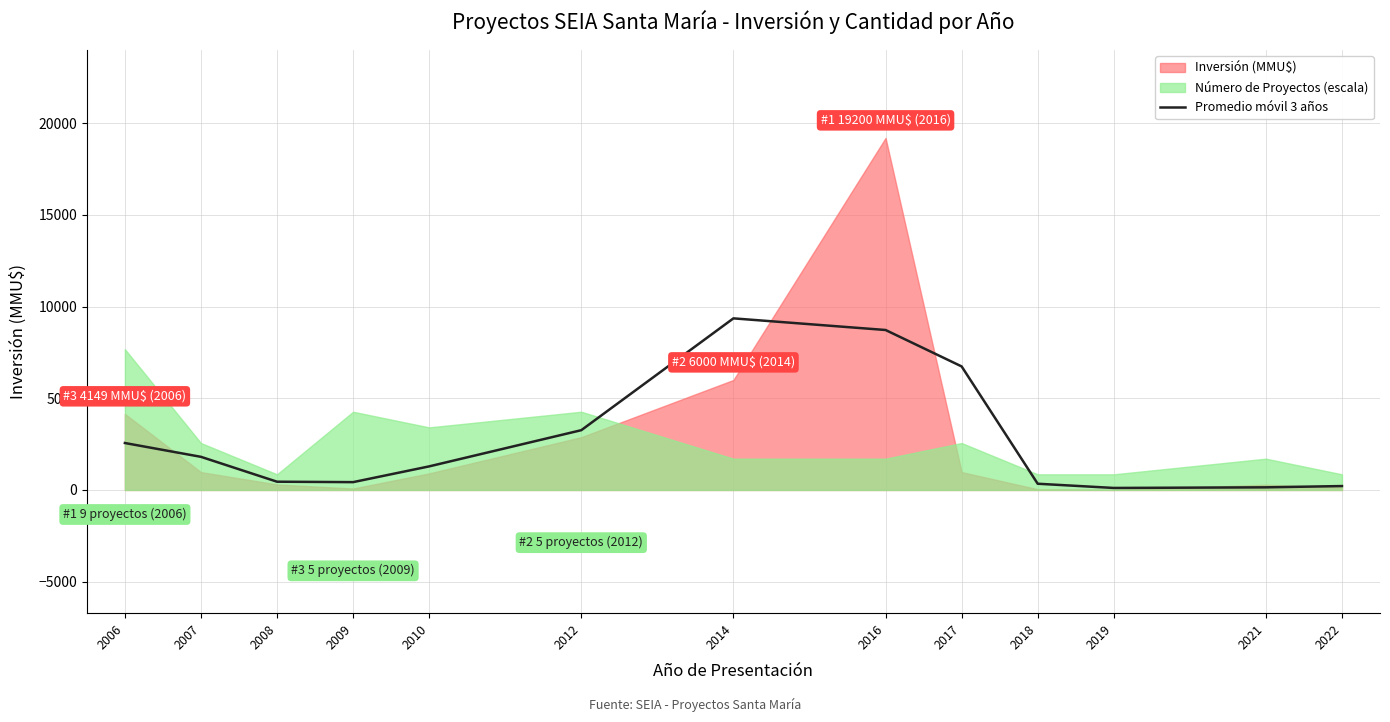

Does the chart display data point markers on the line(s)?

No